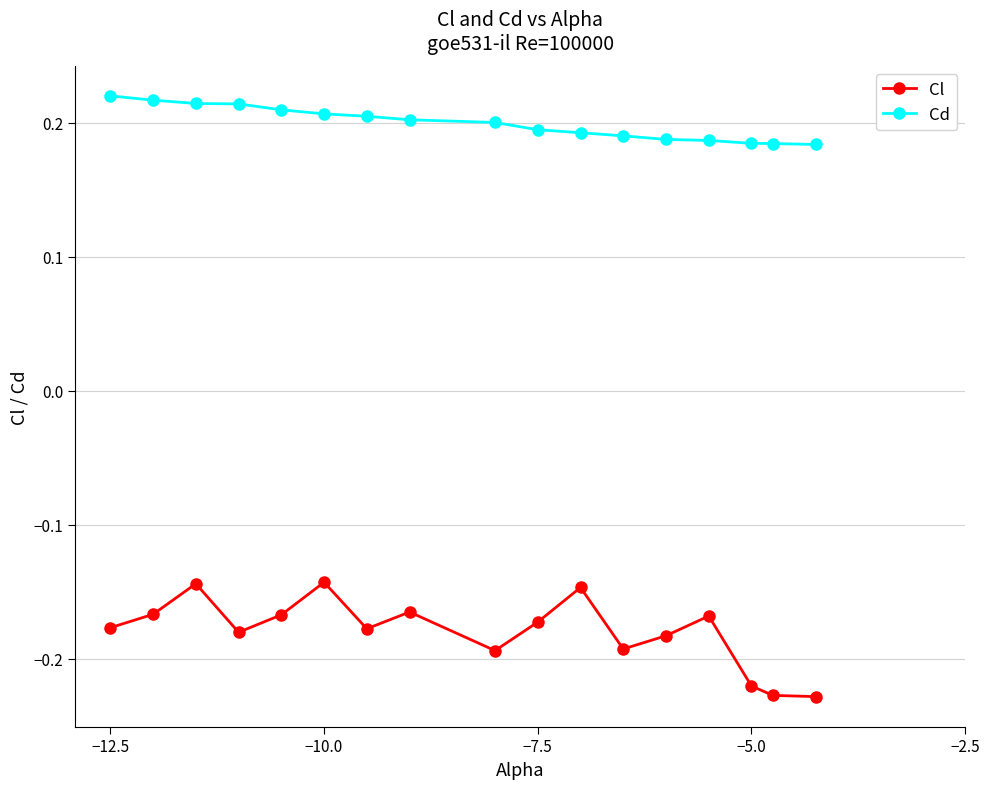

Which series has the widest spread of values?

Cl